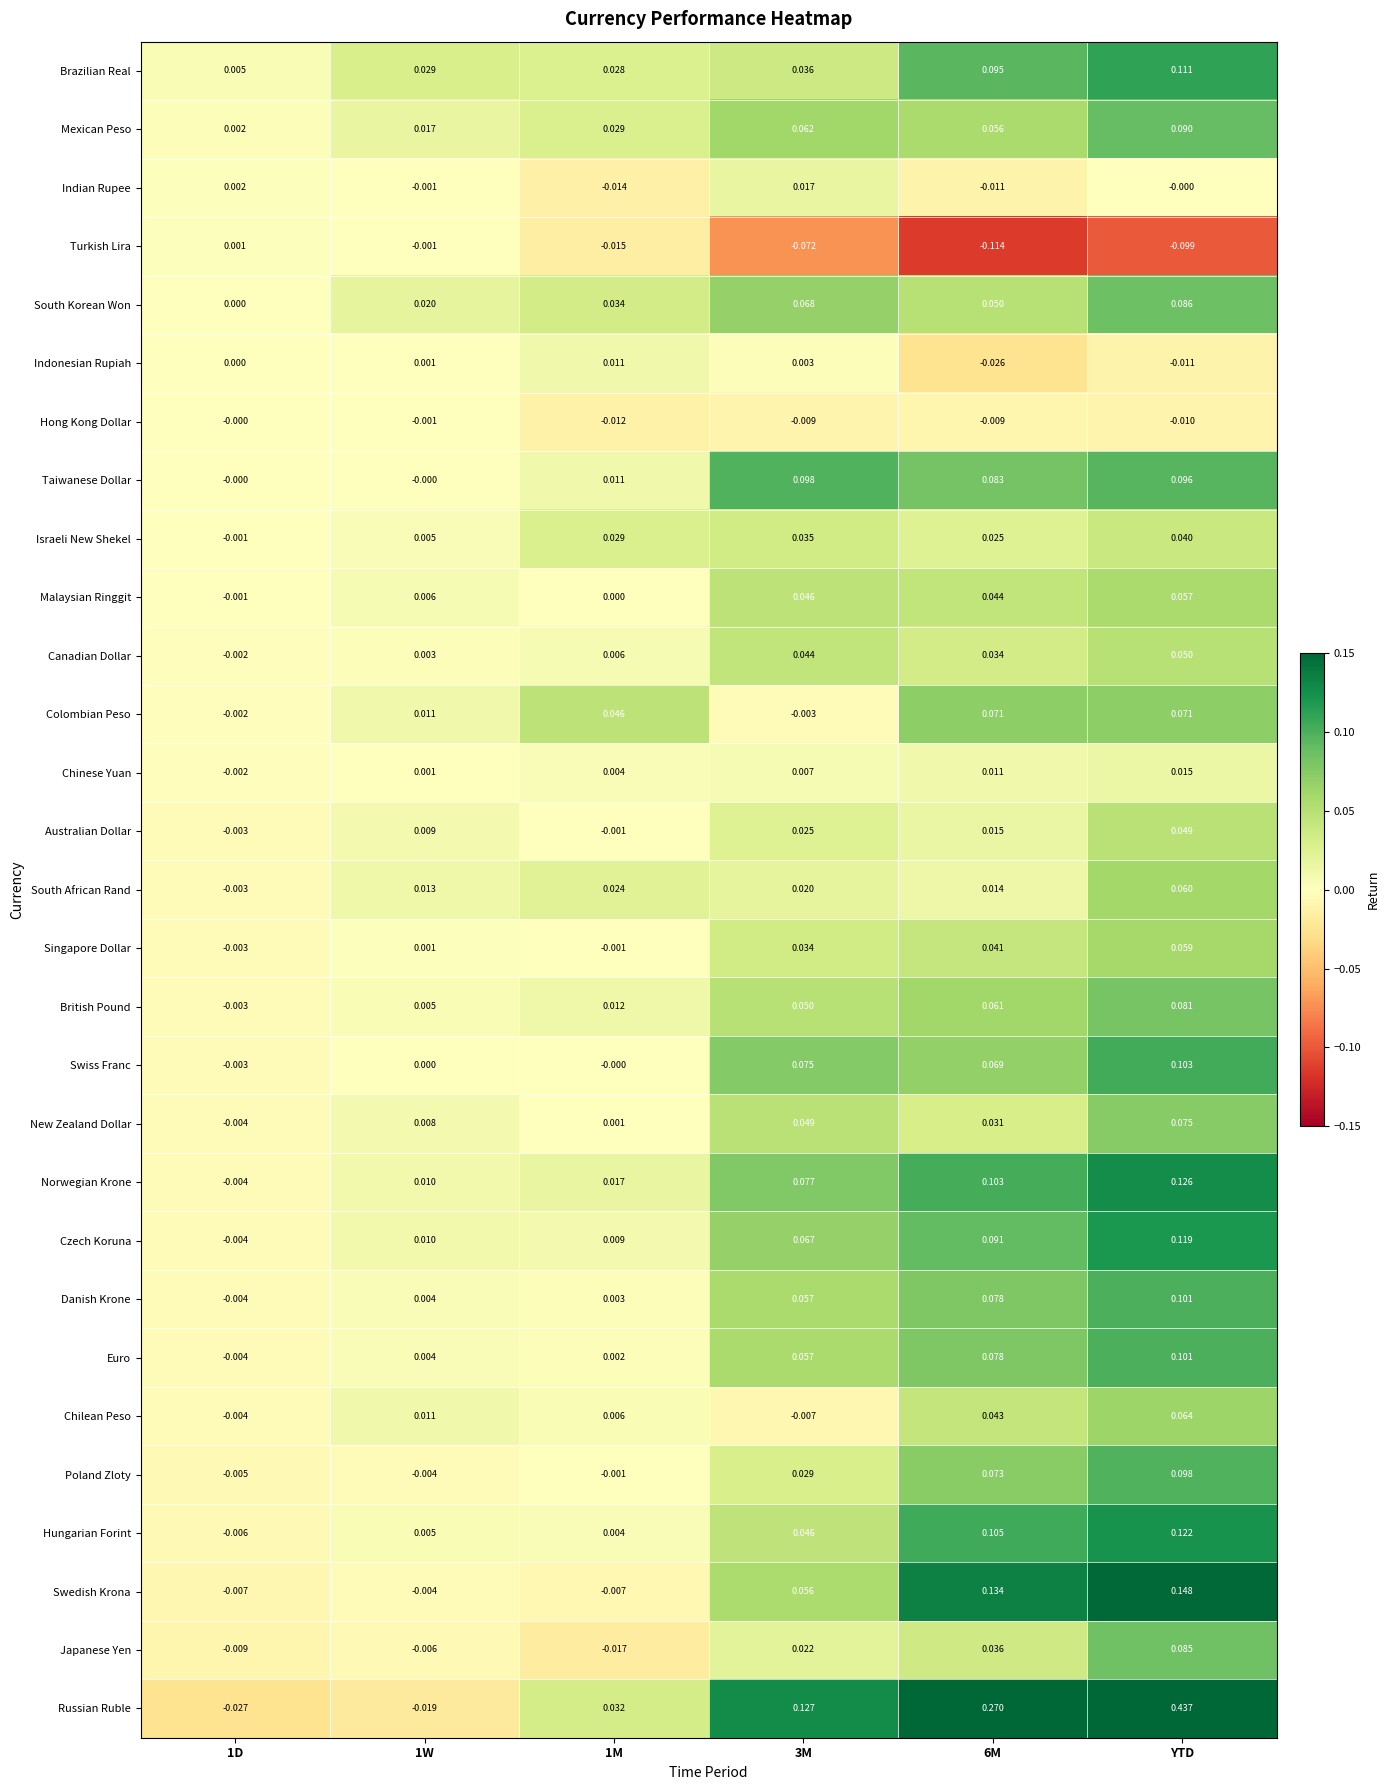

Count the number of categories in the chart.

6